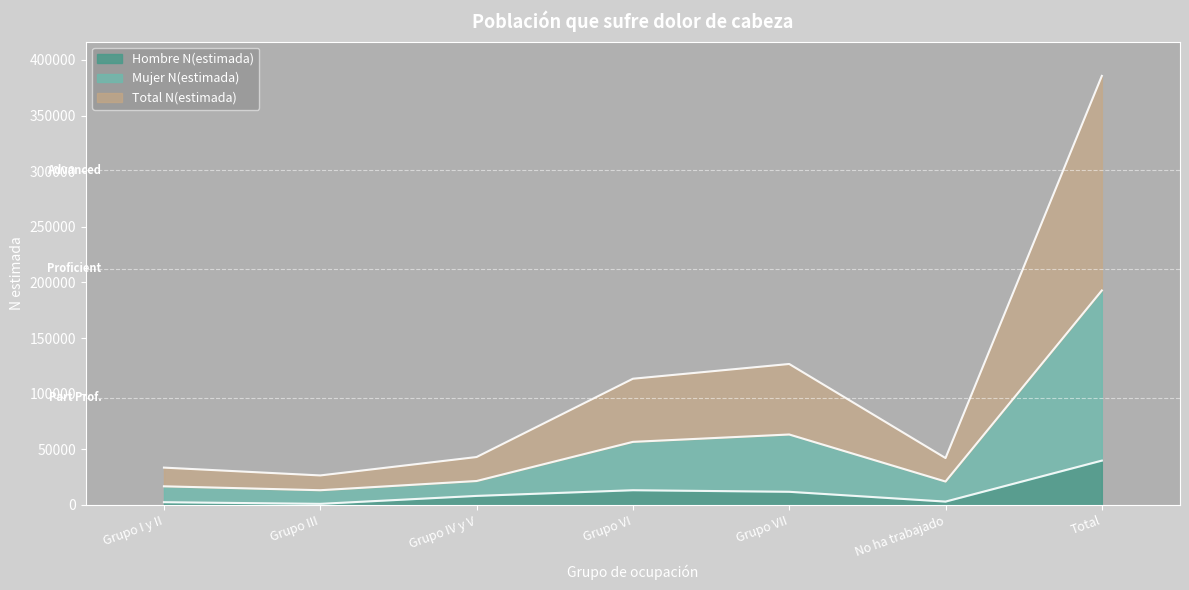

Which category has the highest value in the Hombre N(estimada) series?

Total